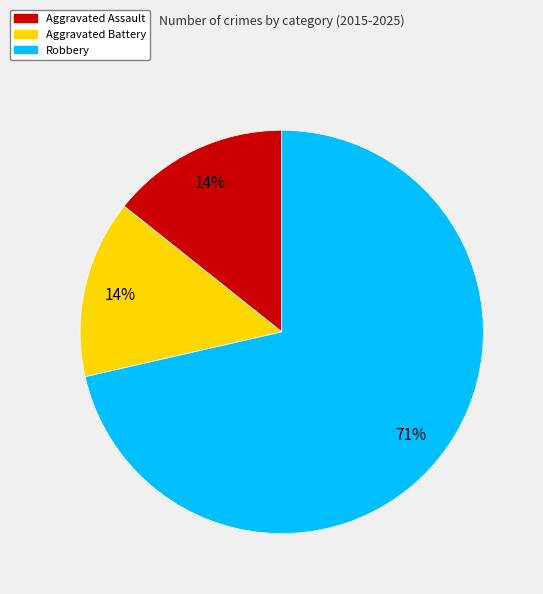

To the nearest percent, what portion does Aggravated Battery represent?

14%